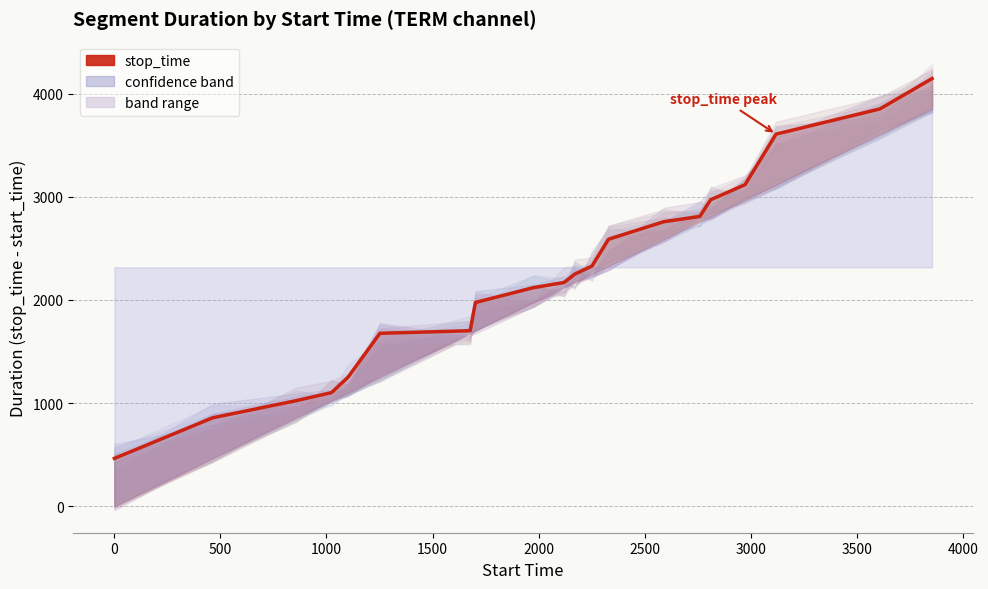

Reading left to right, transcribe all the data shown in this chart.

463	857	1023	1101	1251	1676	1701	1975	2119	2169	2250	2328	2588	2758	2809	2971	3117	3607	3852	4146